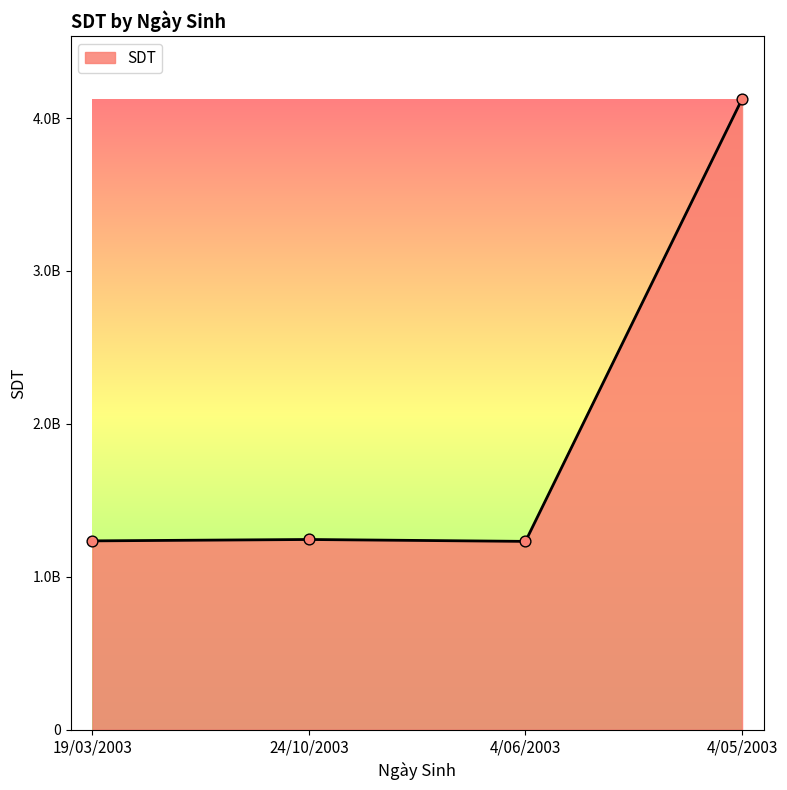

Which has a higher value, 4/06/2003 or 24/10/2003?

24/10/2003